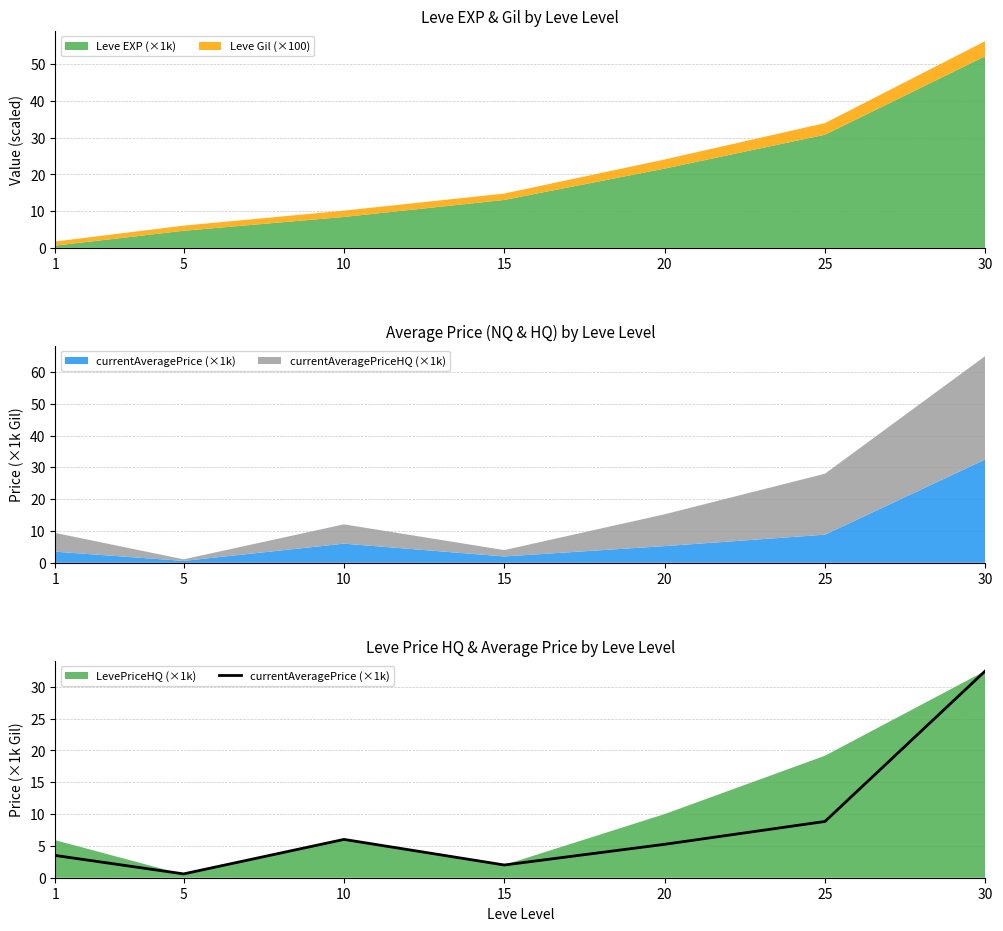

What is the average value?

8.4